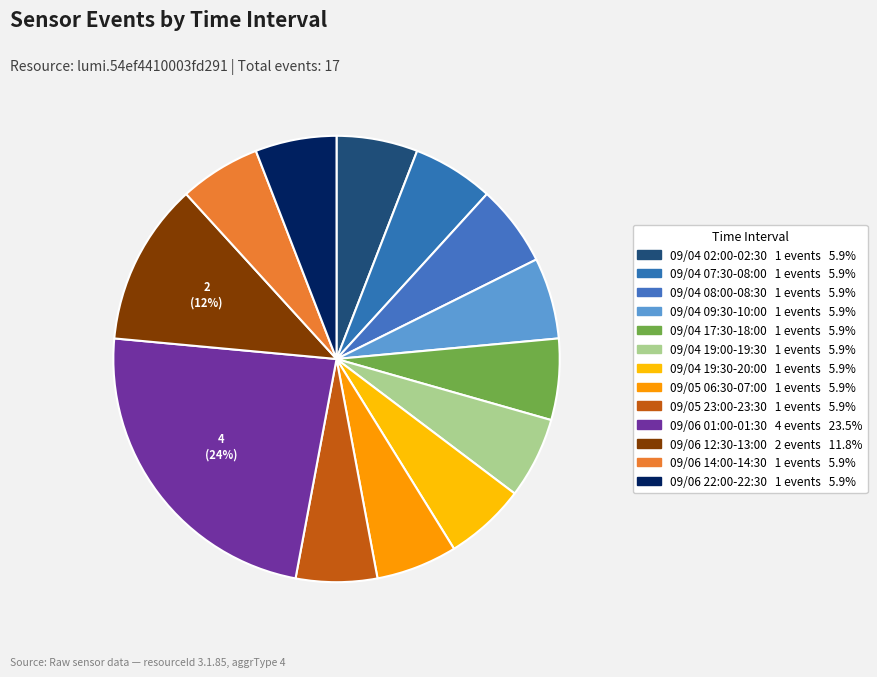

How many slices are in this pie chart?

13